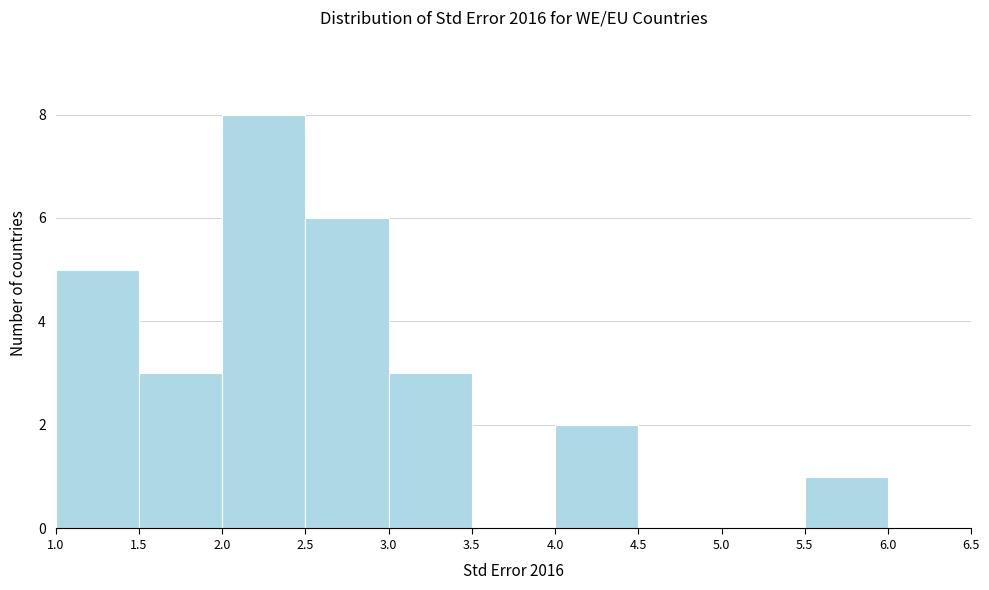

Which range on the x-axis has the tallest bar?

2.0 to 2.5